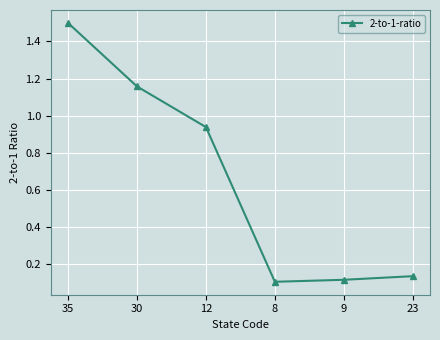

Is this an area chart (filled region under the line)?

No